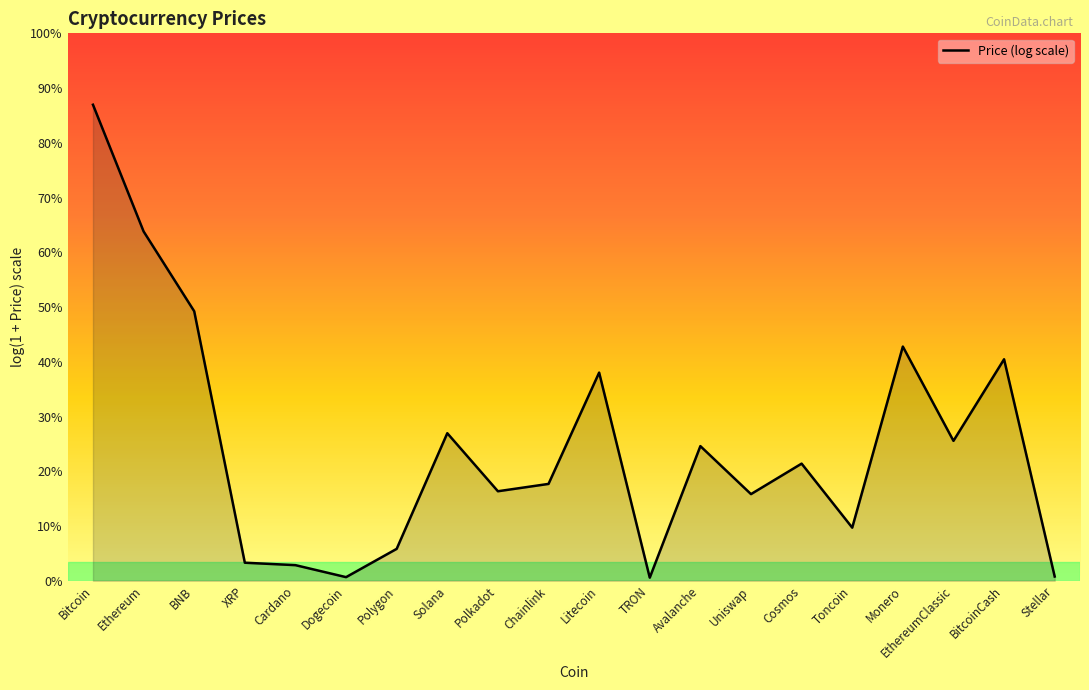

Does the chart have visible grid lines?

No